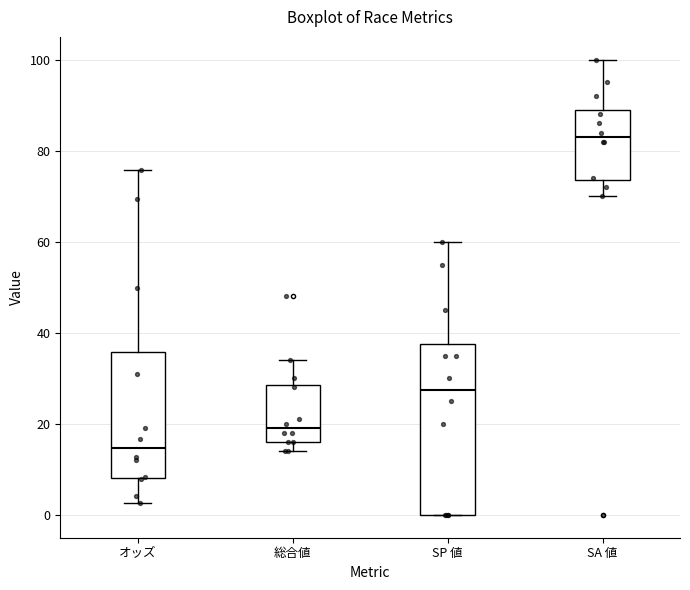

Which box's median line is the highest?

SA 値